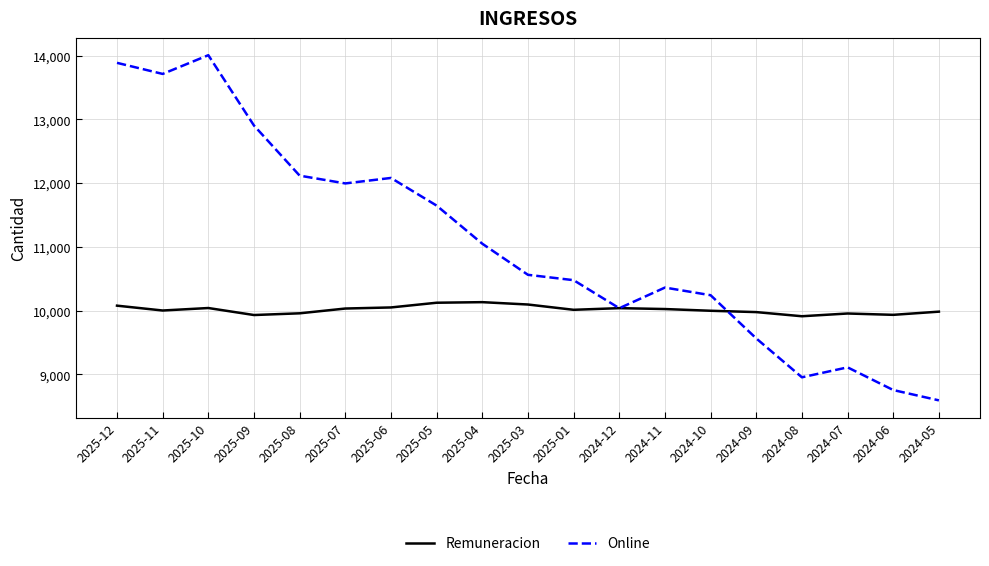

What value does the Remuneracion series have at 2024-08, to the nearest 50?

9900